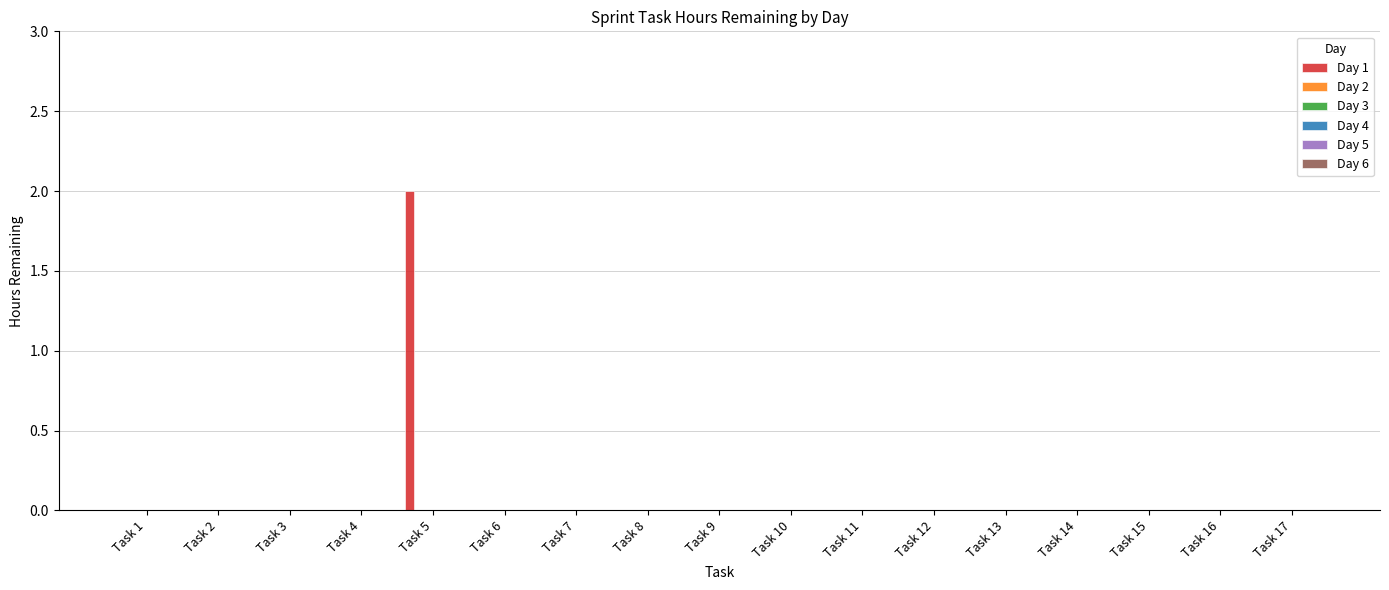

How many data points does each series have?

17